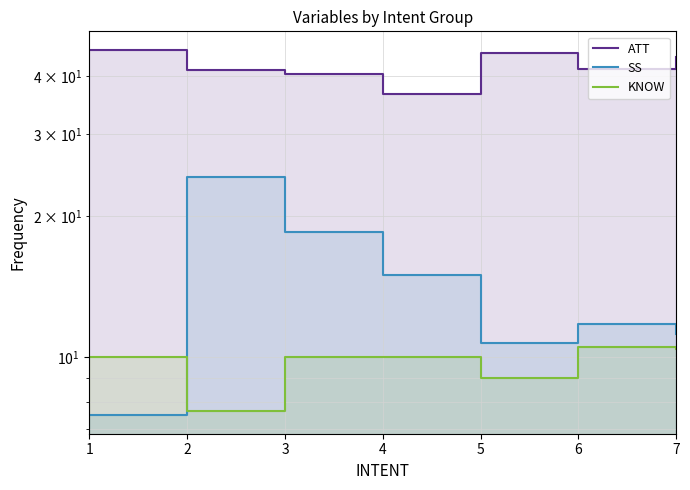

Reading right to left, extract all data points from this chart.

ATT: 7=44.0	6=41.4	5=44.8	4=36.5	3=40.4	2=41.1	1=45.5
SS: 7=11.2	6=11.8	5=10.7	4=15.0	3=18.5	2=24.3	1=7.5
KNOW: 7=10.4	6=10.5	5=9.0	4=10.0	3=10.0	2=7.7	1=10.0